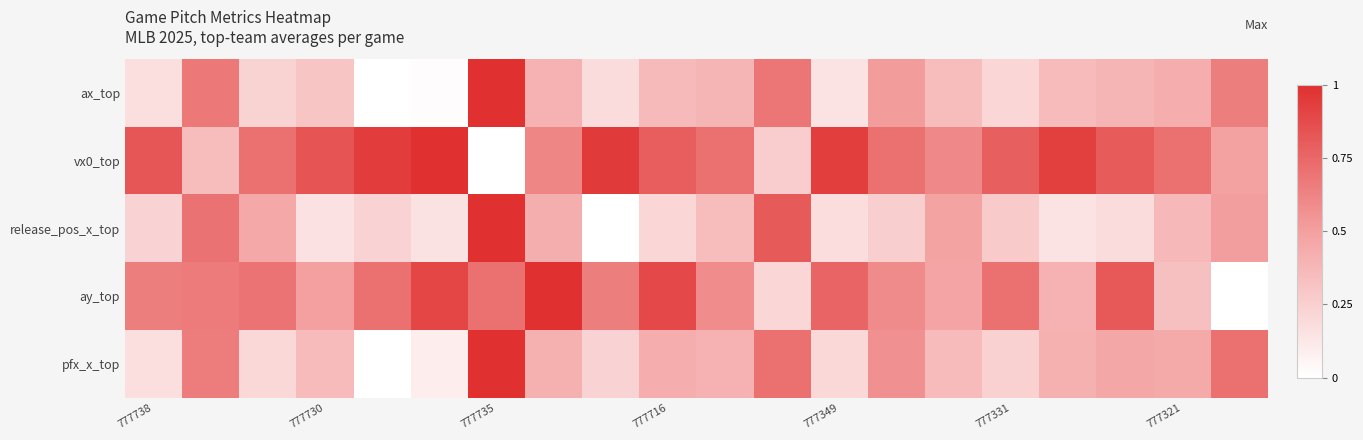

Reading left to right, extract all data points from this chart.

ax_top: 0.2	0.7	0.2	0.3	0.0	0.0	1.0	0.4	0.2	0.4	0.4	0.7	0.1	0.5	0.4	0.2	0.4	0.4	0.4	0.6
vx0_top: 0.8	0.3	0.7	0.8	0.9	1.0	0.0	0.6	1.0	0.8	0.7	0.3	0.9	0.7	0.6	0.8	0.9	0.8	0.7	0.5
release_pos_x_top: 0.2	0.7	0.5	0.2	0.2	0.1	1.0	0.4	0.0	0.2	0.3	0.8	0.2	0.3	0.5	0.3	0.1	0.2	0.4	0.5
ay_top: 0.7	0.7	0.7	0.5	0.7	0.9	0.7	1.0	0.7	0.9	0.6	0.2	0.8	0.6	0.5	0.7	0.4	0.8	0.3	0.0
pfx_x_top: 0.2	0.7	0.2	0.4	0.0	0.1	1.0	0.4	0.2	0.4	0.4	0.7	0.2	0.6	0.4	0.2	0.4	0.5	0.4	0.7